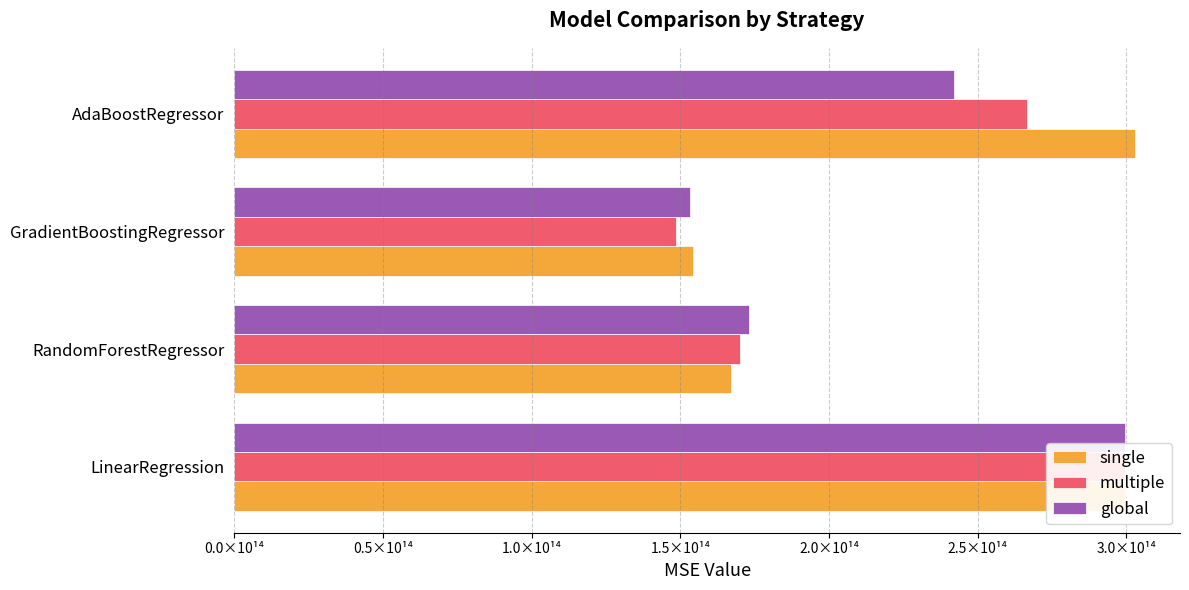

Is the value of global at RandomForestRegressor greater than the value of single at RandomForestRegressor?

Yes